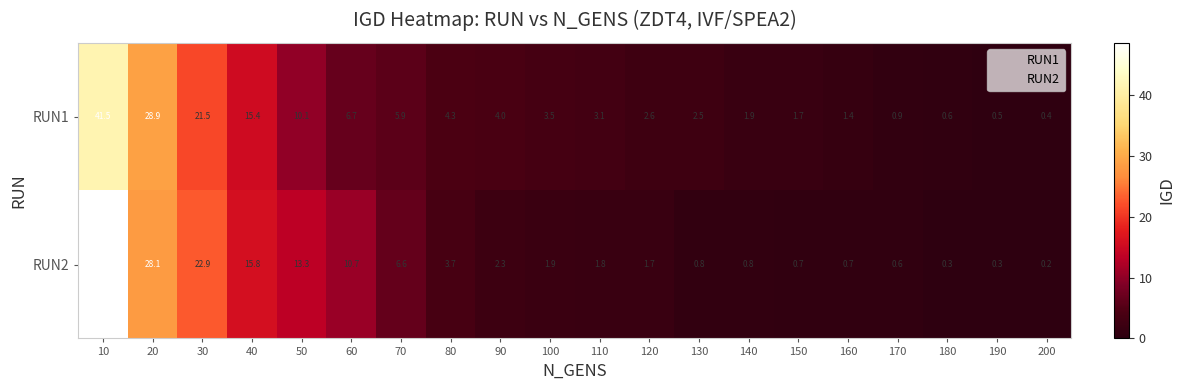

What is the difference between the second highest and second lowest values in the RUN1 series?

28.4